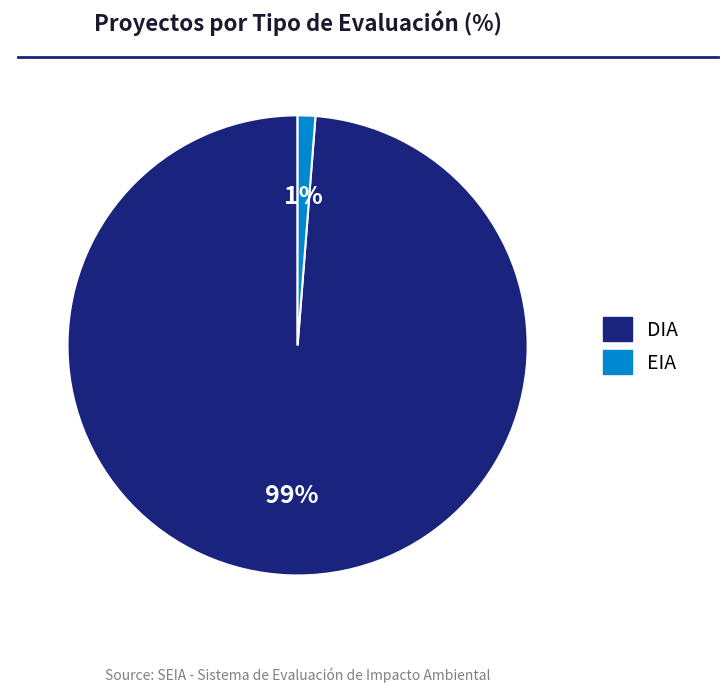

Combined, do EIA and DIA account for over 50%?

Yes